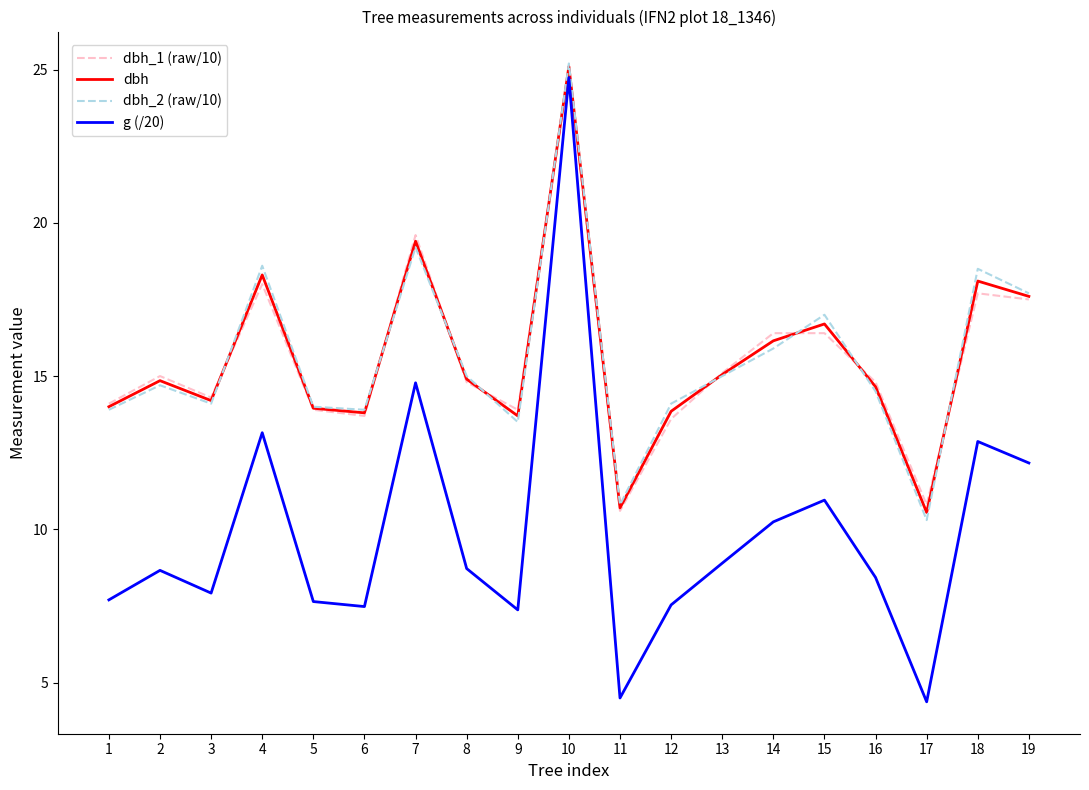

Between 6 and 13, which series saw the biggest shift?

g (/20)